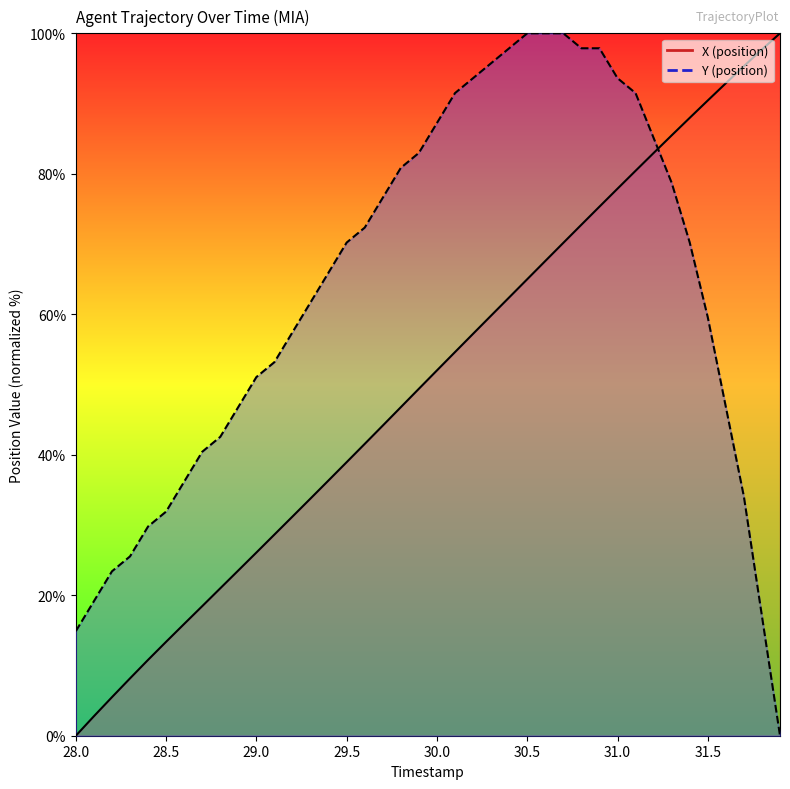

How many lines are shown in the chart?

2